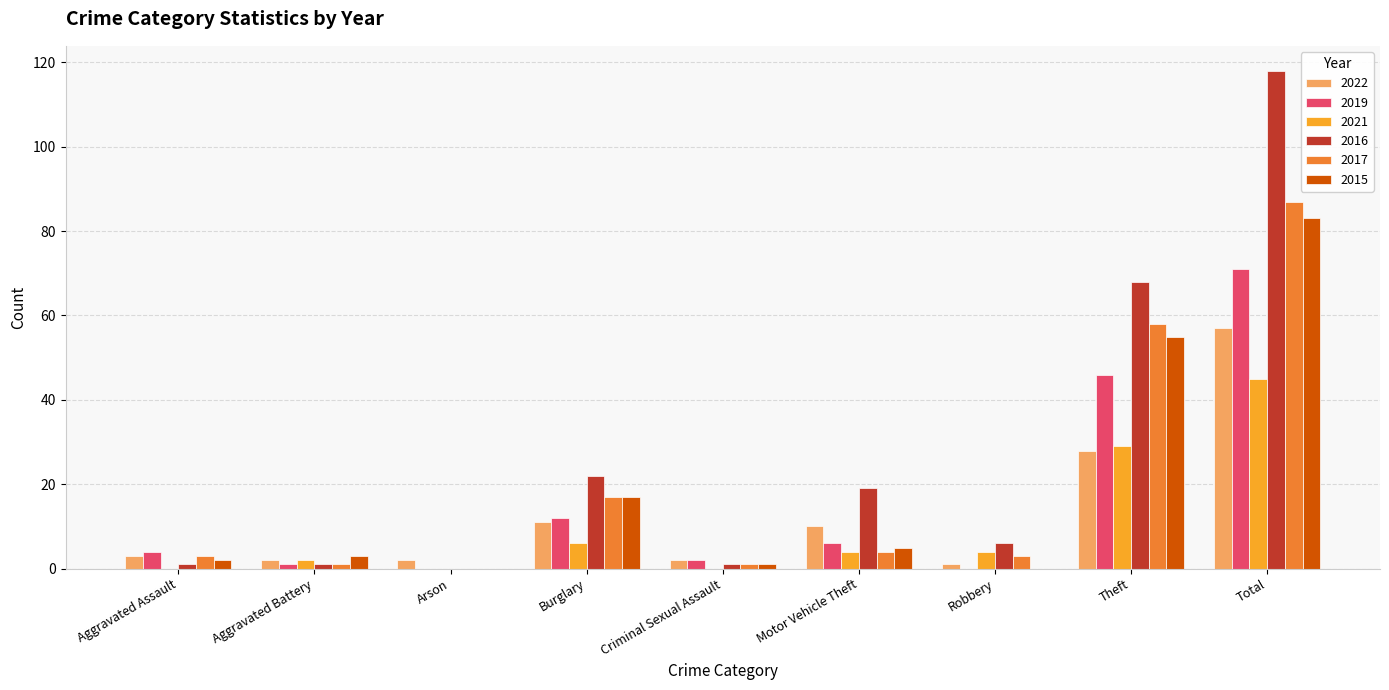

What is the spread (max minus min) of values at Criminal Sexual Assault?

2